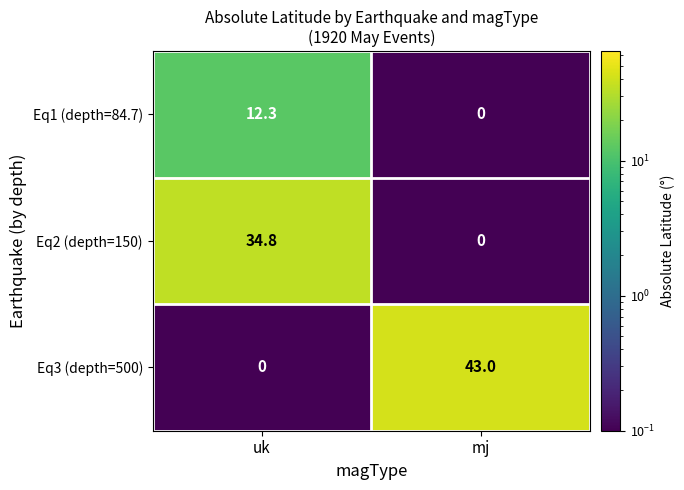

Between uk and mj, which series saw the biggest shift?

Eq3 (depth=500)